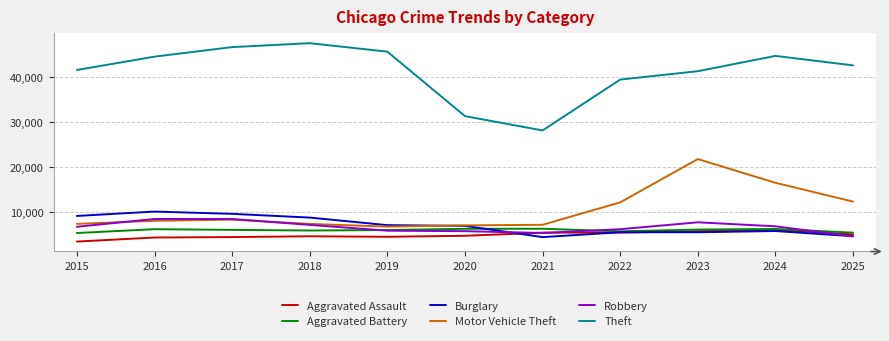

Read the Robbery value at 2022, to the nearest 50.

6100